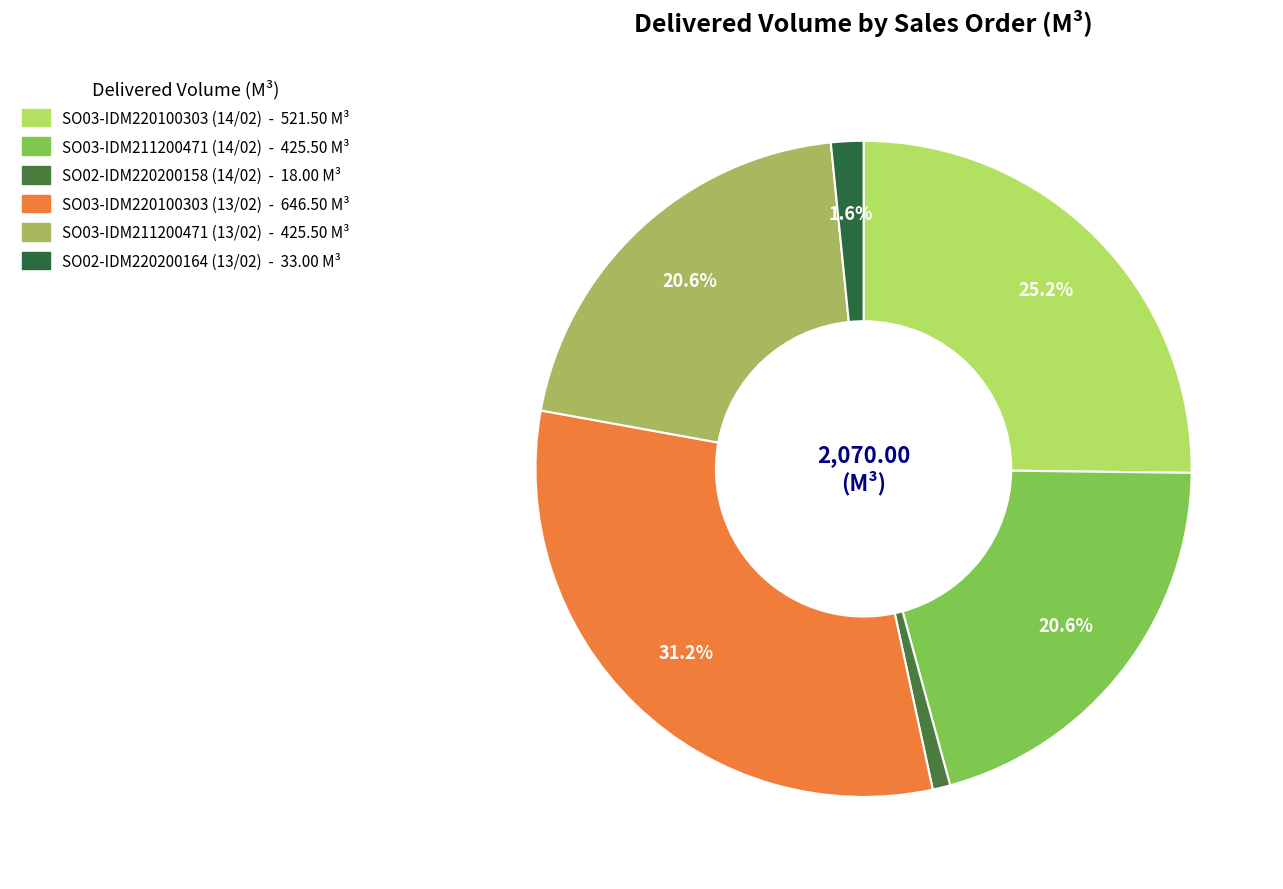

Which slice is the smallest?

SO02-IDM220200158 (14/02)